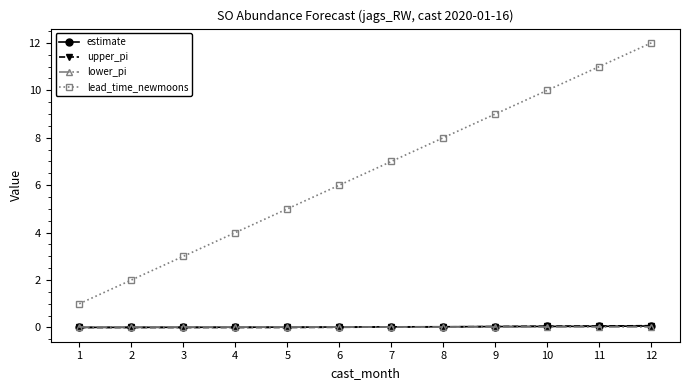

True or false: lead_time_newmoons has more than 1 interior local peaks.

False